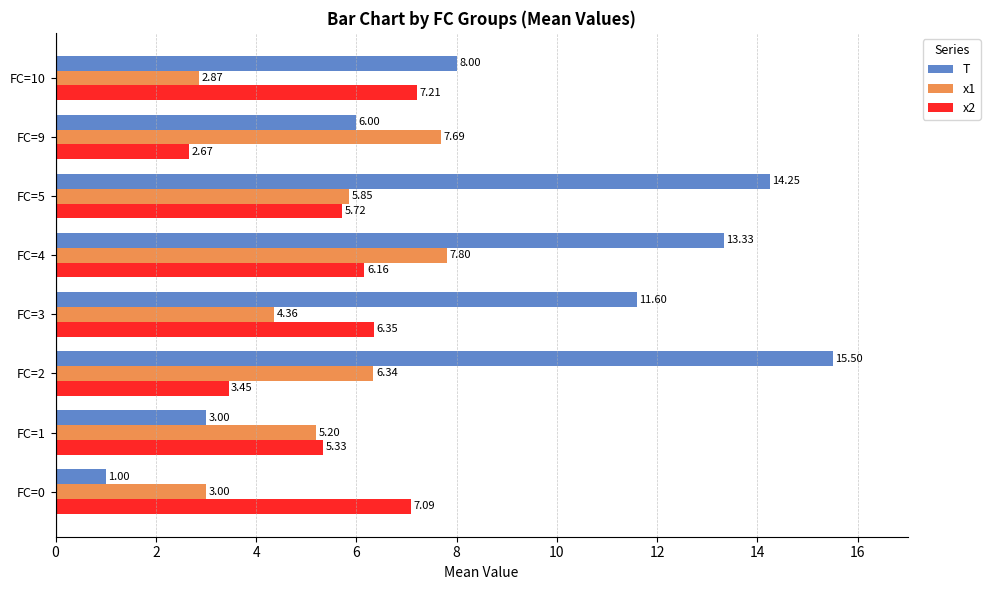

What is the sum of the x2 values at FC=5 and FC=4?

11.9